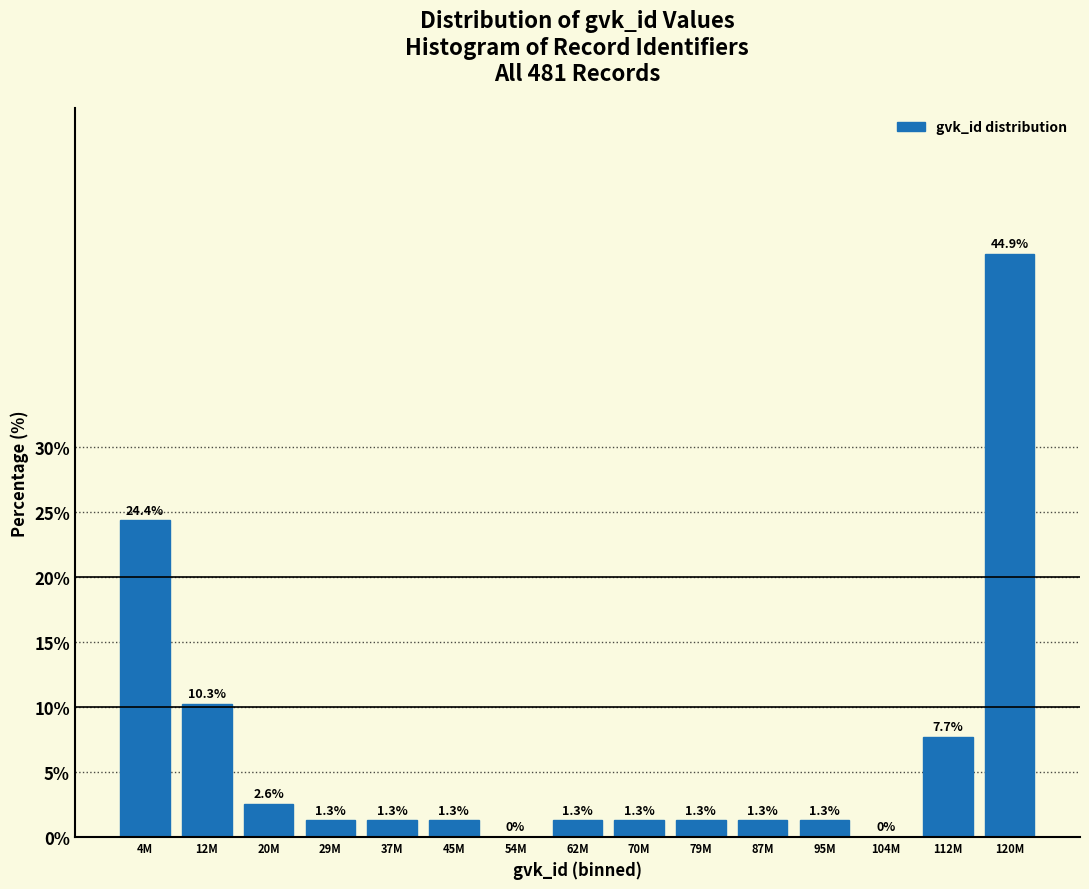

Reading right to left, transcribe all the data shown in this chart.

120M=44.9	112M=7.7	104M=0.0	95M=1.3	87M=1.3	79M=1.3	70M=1.3	62M=1.3	54M=0.0	45M=1.3	37M=1.3	29M=1.3	20M=2.6	12M=10.3	4M=24.4